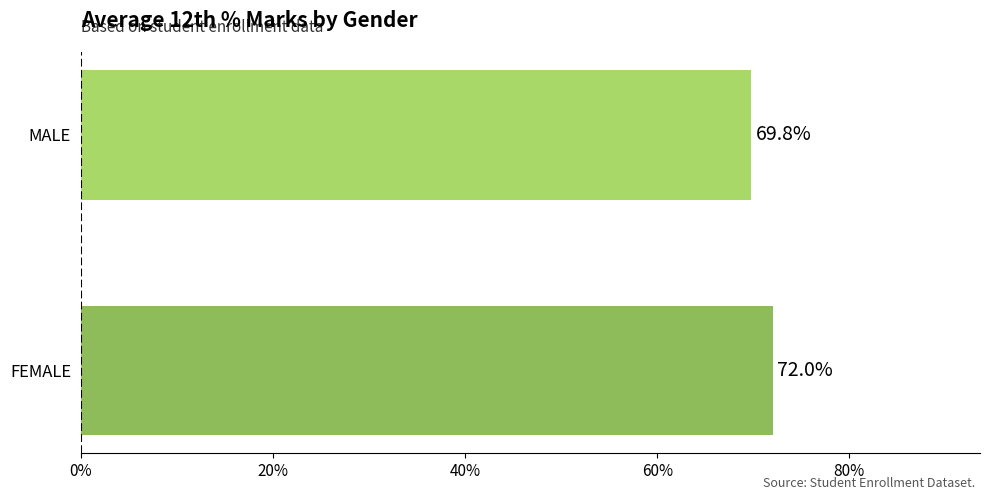

What is the maximum value shown in the chart?

72.0